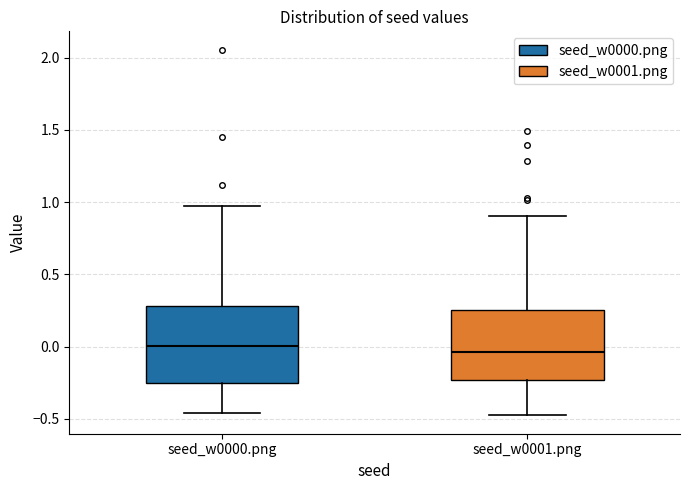

Reading left to right, transcribe this box plot: for each box, give where its median line is, the range the box spans, and where its two whiskers end, as read against the y-axis. The values are not printed on the chart, so give them approximately, as read against the axis.

seed_w0000.png: median 0.00, box -0.25 to 0.30, whiskers -0.45 to 0.95
seed_w0001.png: median -0.05, box -0.25 to 0.25, whiskers -0.50 to 0.90